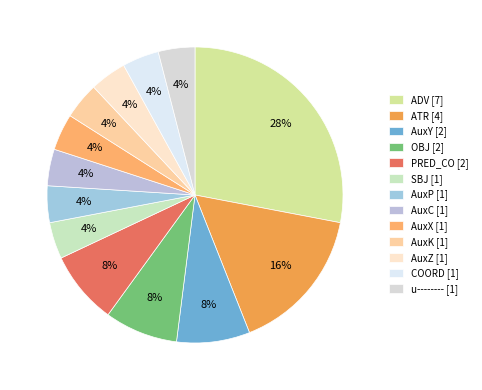

To the nearest percent, what portion does AuxY represent?

8%